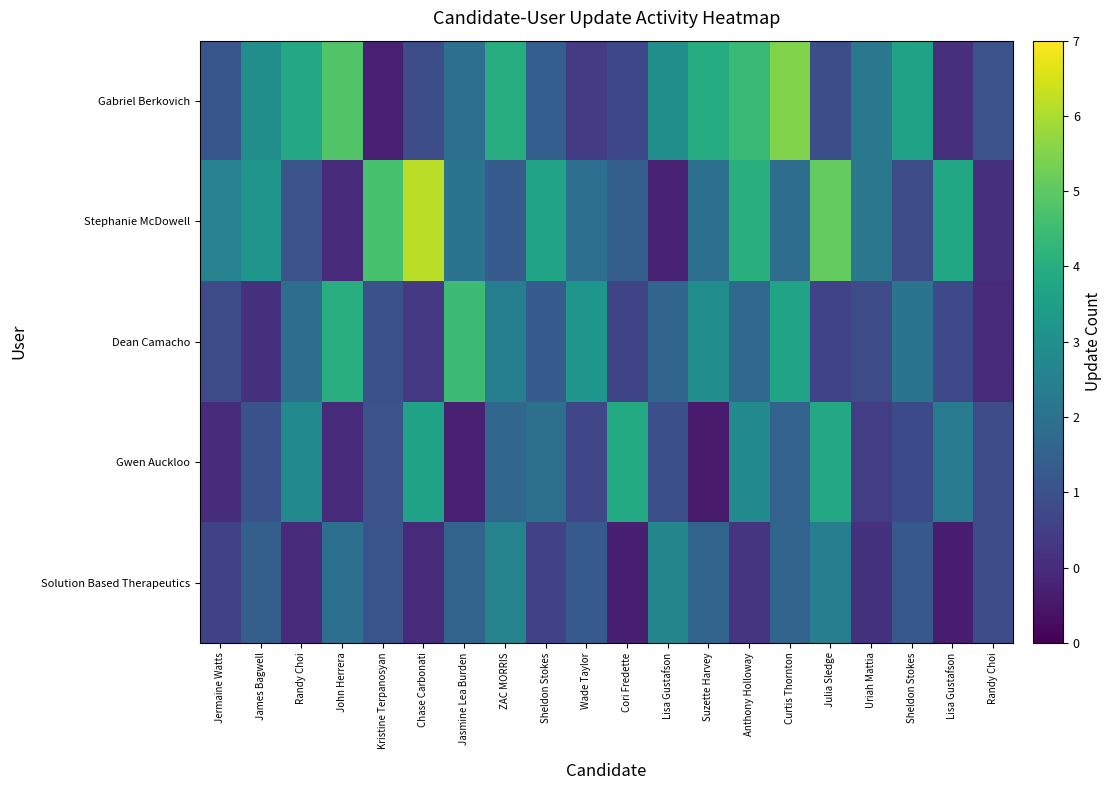

What is the difference between the highest and lowest values at John Herrera?

4.2